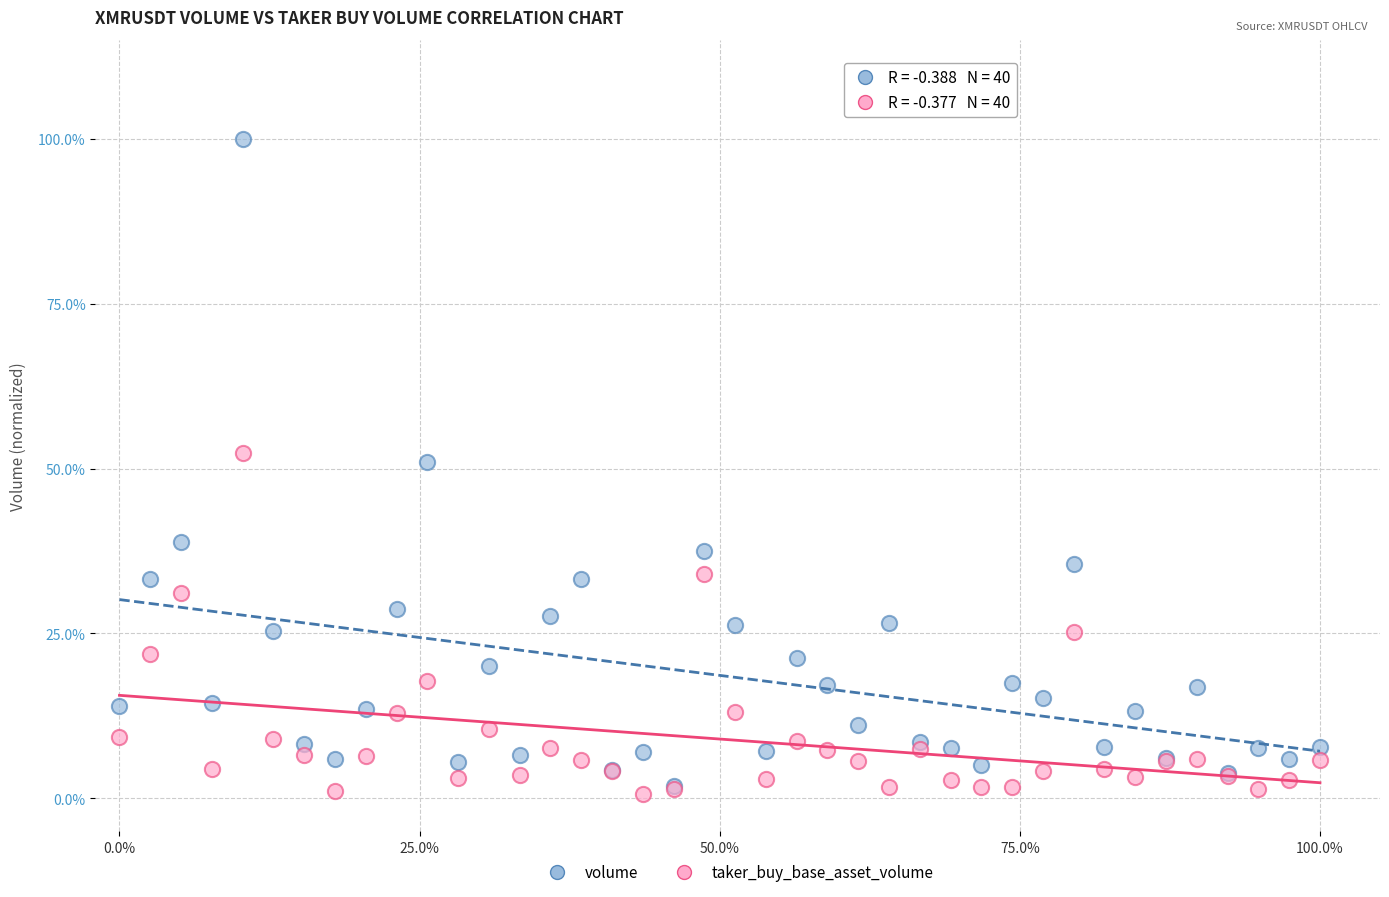

What are all the series names shown in the legend?

volume, taker_buy_base_asset_volume